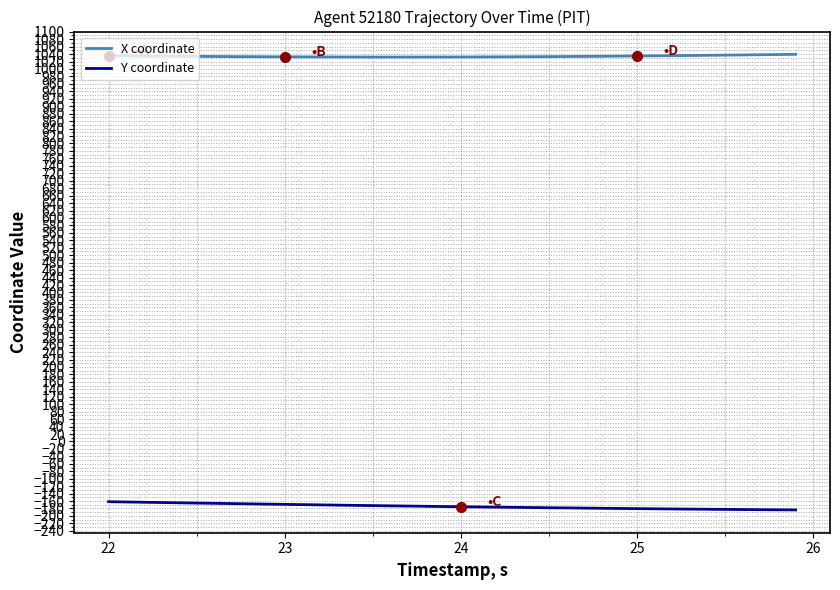

Which series has the largest total across all categories?

X coordinate